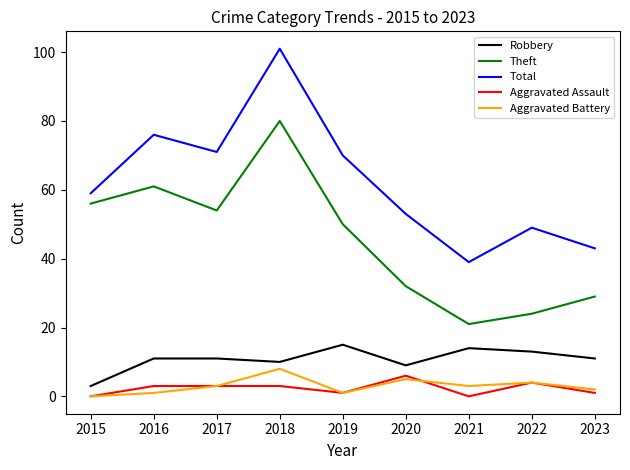

What is the approximate value of Robbery at 2018, to the nearest 10?

10